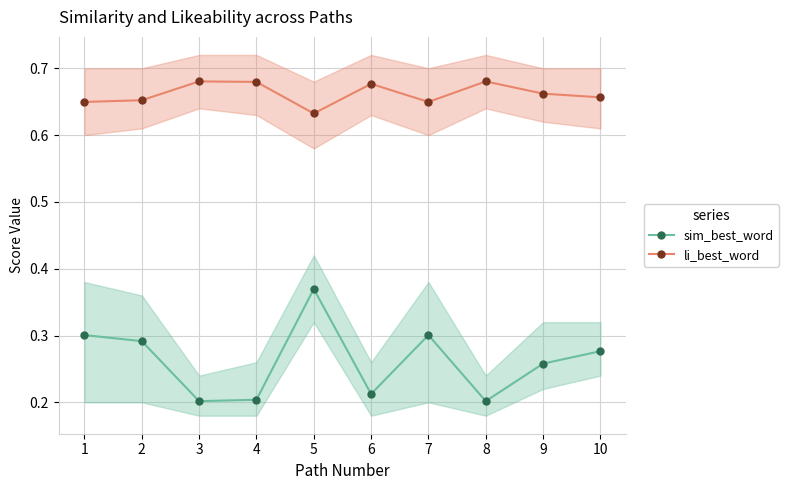

Reading right to left, extract all data points from this chart.

sim_best_word: 0.3	0.3	0.2	0.3	0.2	0.4	0.2	0.2	0.3	0.3
li_best_word: 0.7	0.7	0.7	0.6	0.7	0.6	0.7	0.7	0.7	0.6